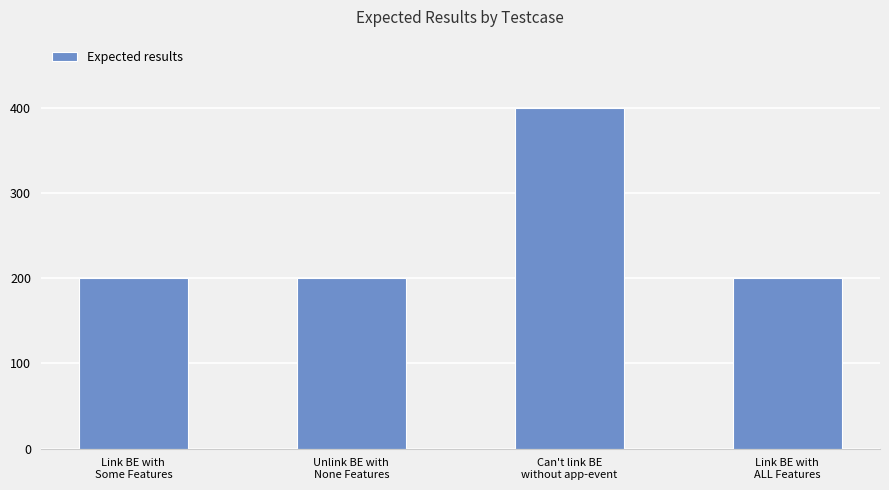

What is the minimum value shown in the chart?

200